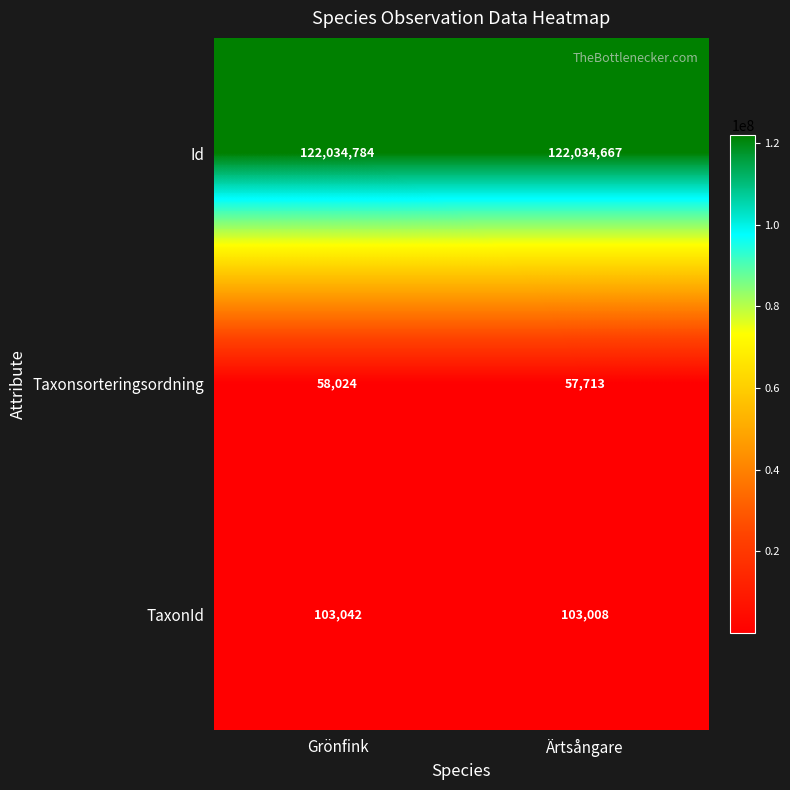

Reading left to right, what are all the values shown in this chart?

Id: Grönfink=122034784	Ärtsångare=122034667
Taxonsorteringsordning: Grönfink=58024	Ärtsångare=57713
TaxonId: Grönfink=103042	Ärtsångare=103008